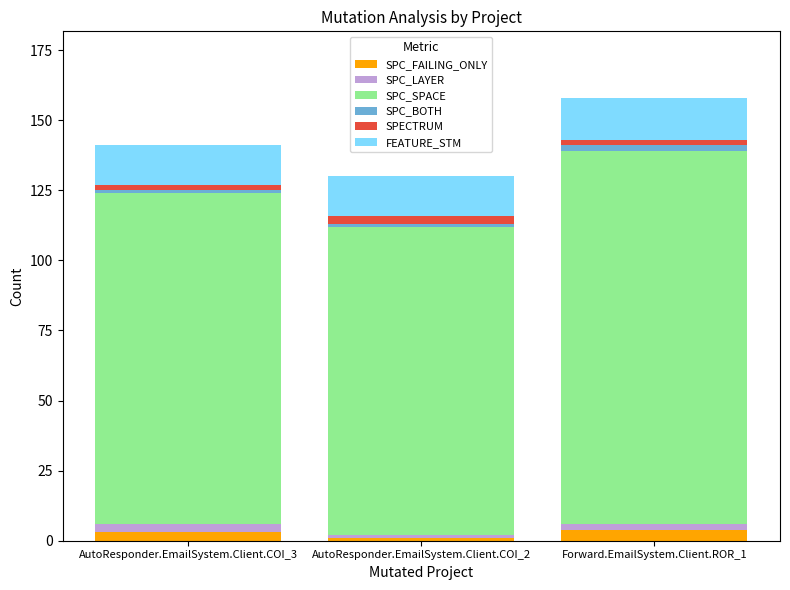

What is the sum of all SPC_FAILING_ONLY values?

8